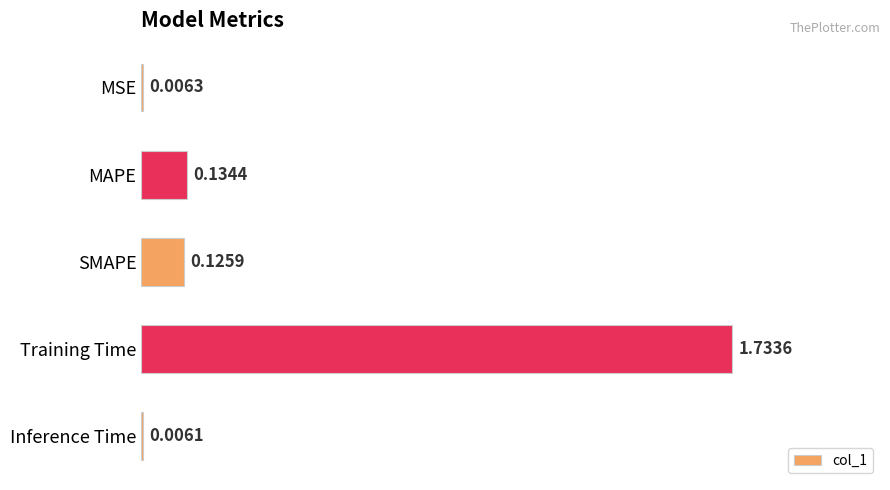

Which label corresponds to the largest value in the chart?

Training Time